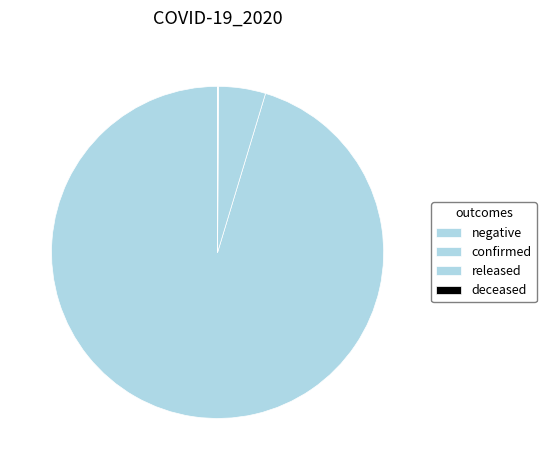

What is the change in value from confirmed to released?

-2619